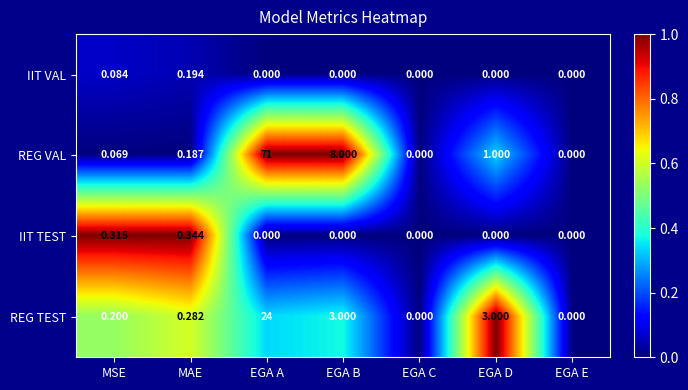

At which category is the sum across all series the highest?

EGA A